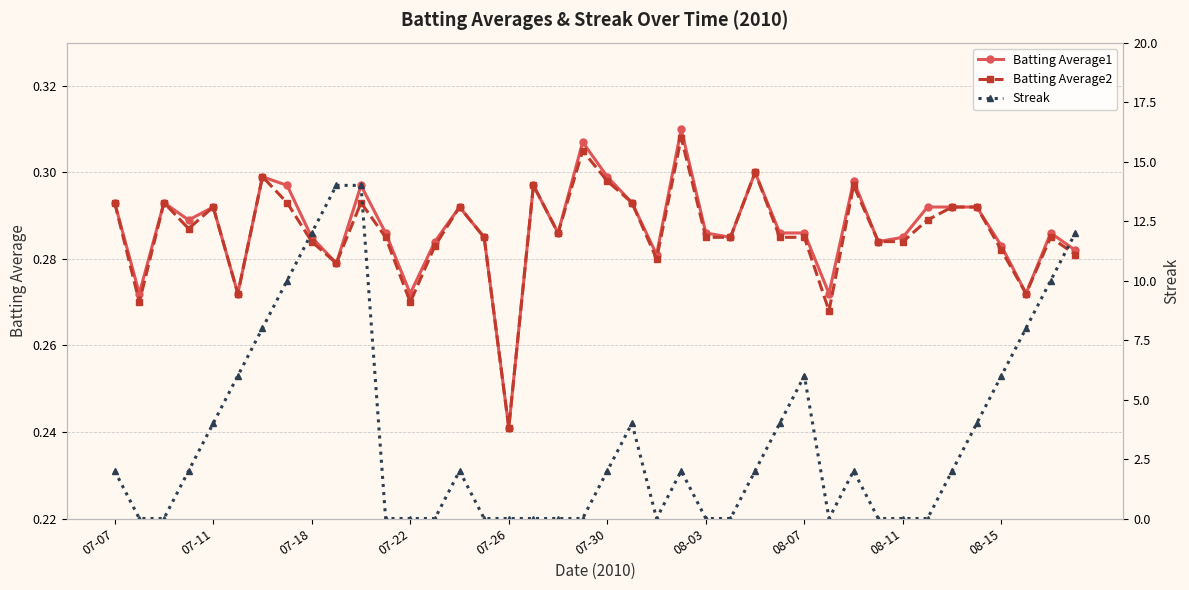

What is the sum of the Streak values at 27 and 30?

6.0